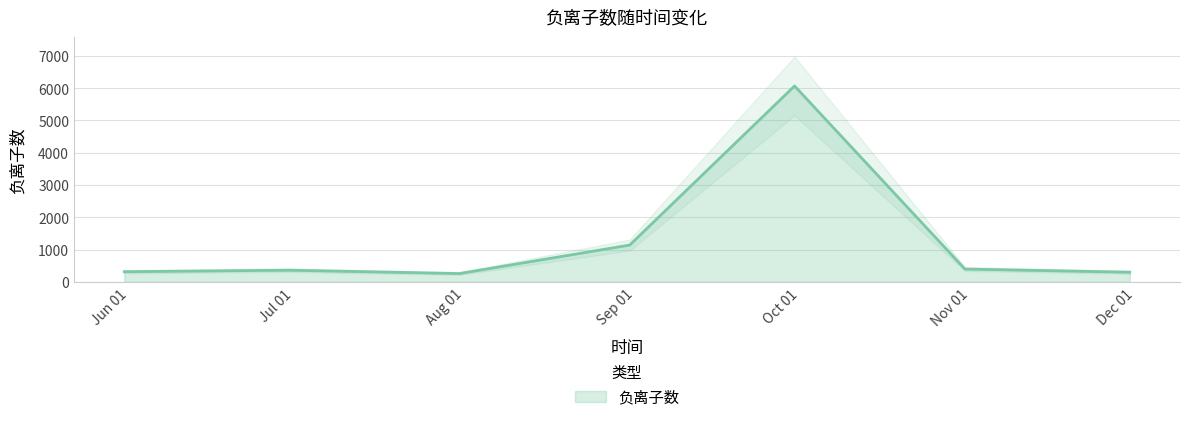

How many values are below 363?

3